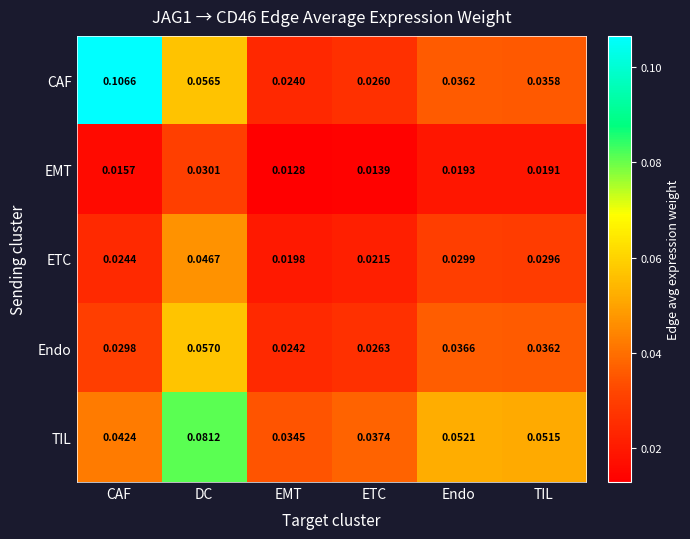

At how many categories does at least one series exceed 0?

6